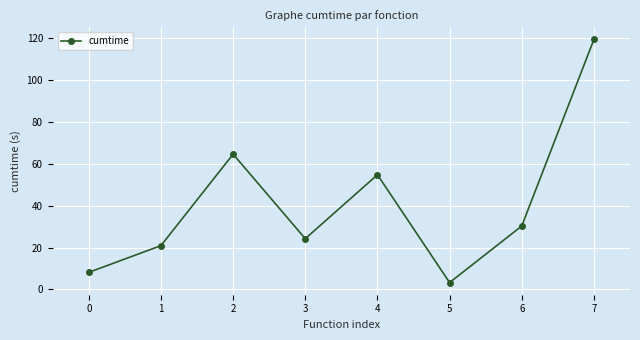

Rank the categories by value from lowest to highest.

5, 0, 1, 3, 6, 4, 2, 7